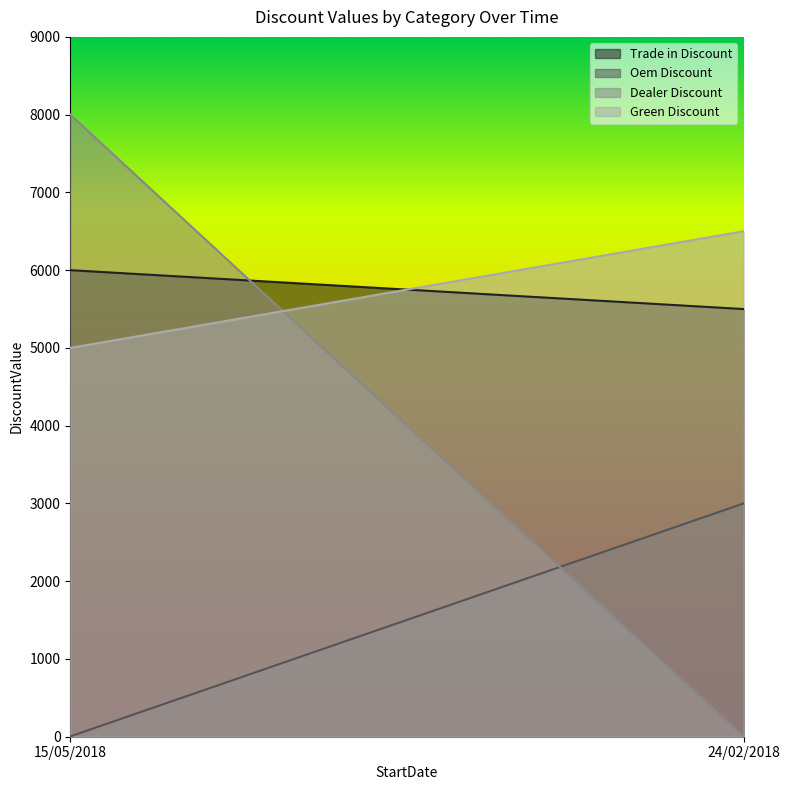

What is the value of the Dealer Discount point at the 1st from the left?

8000